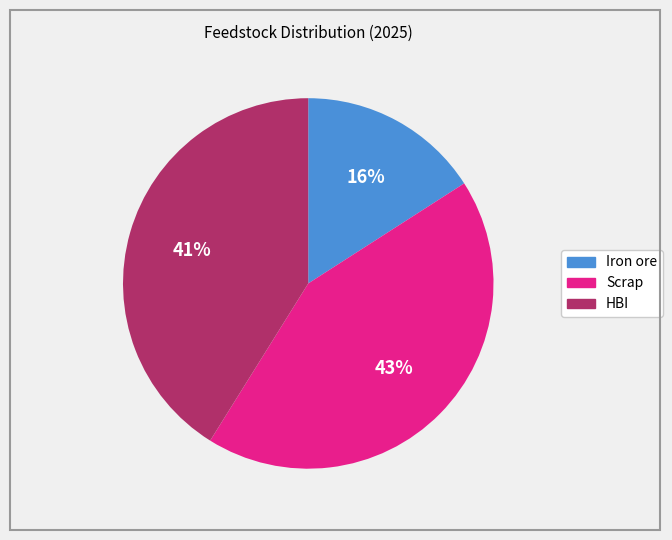

To the nearest percent, what is the difference between the largest and smallest slice percentages?

27%